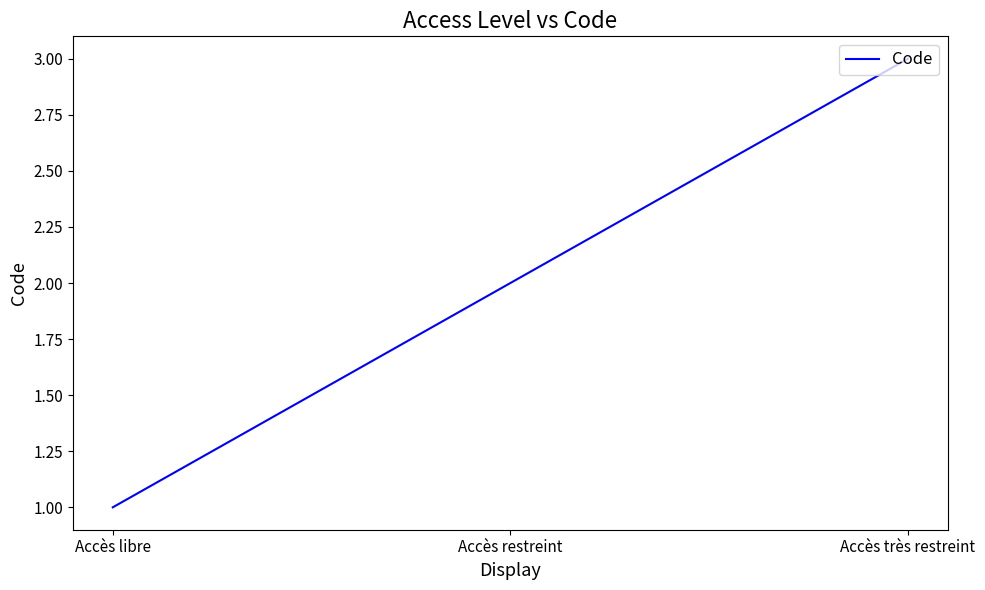

How many values are below 2?

1